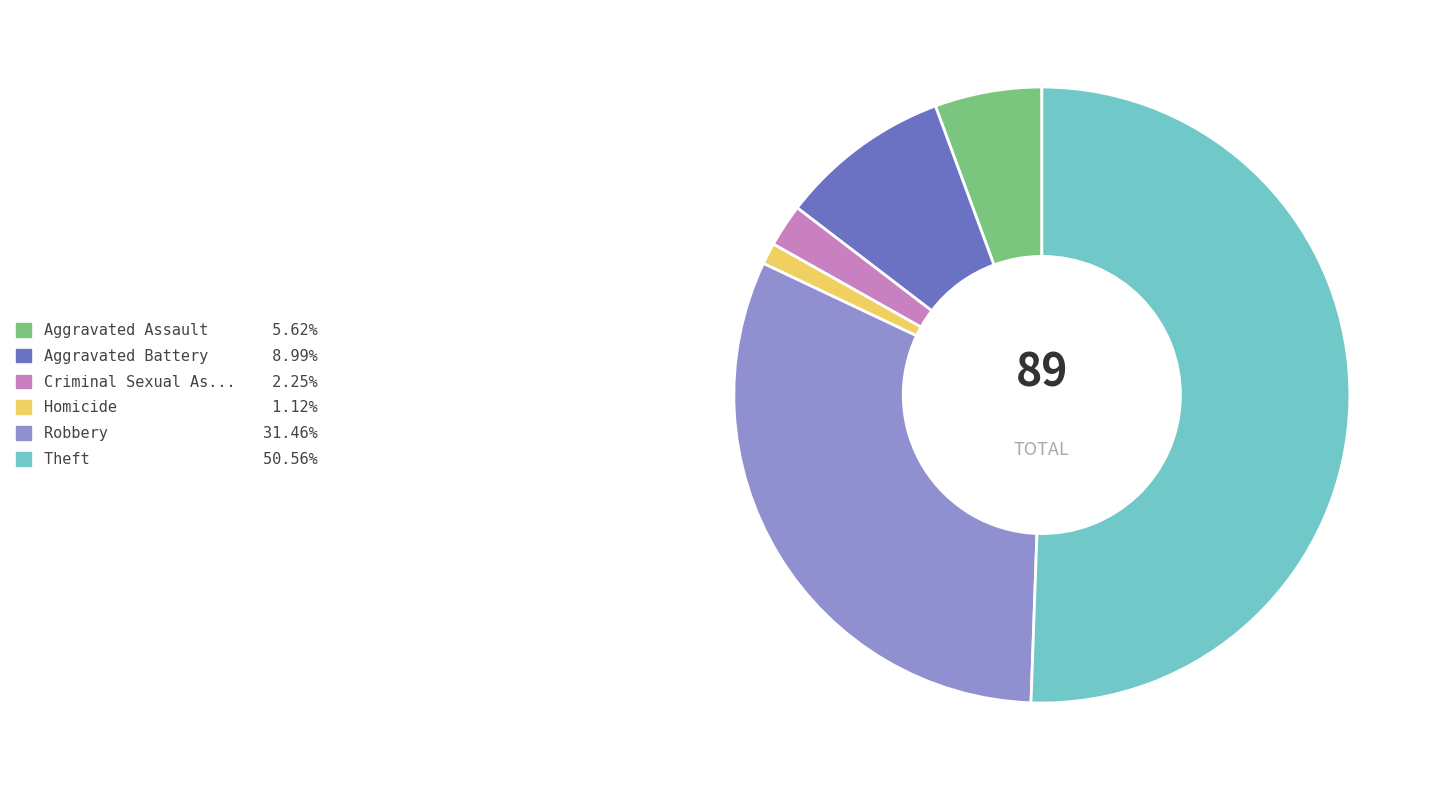

Does any single category account for the majority?

Yes